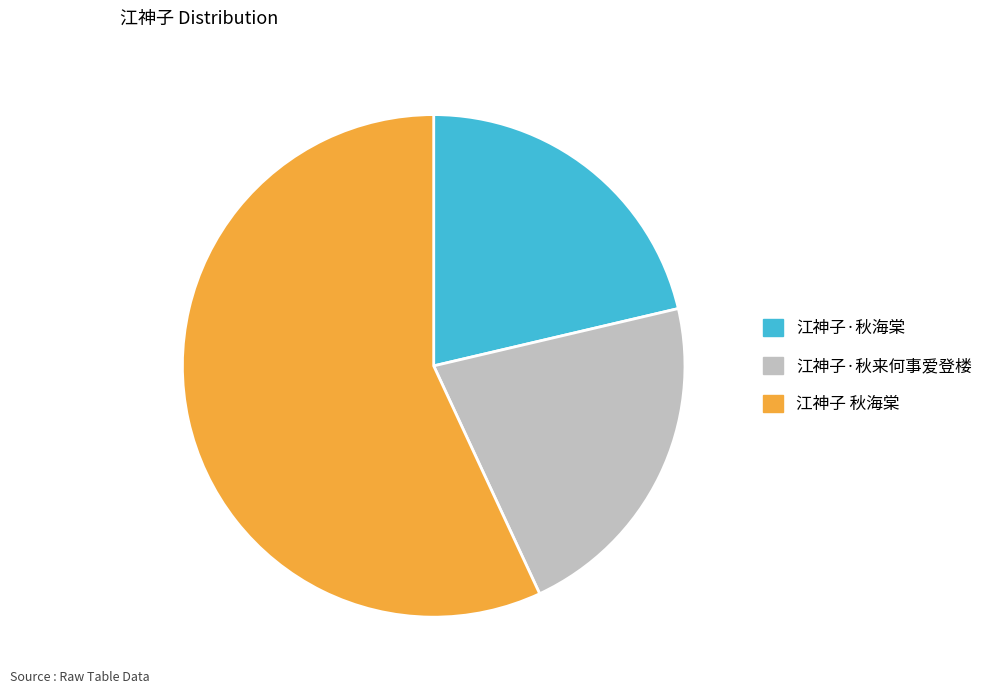

Is it true that 江神子 秋海棠 is 57% of the pie?

True